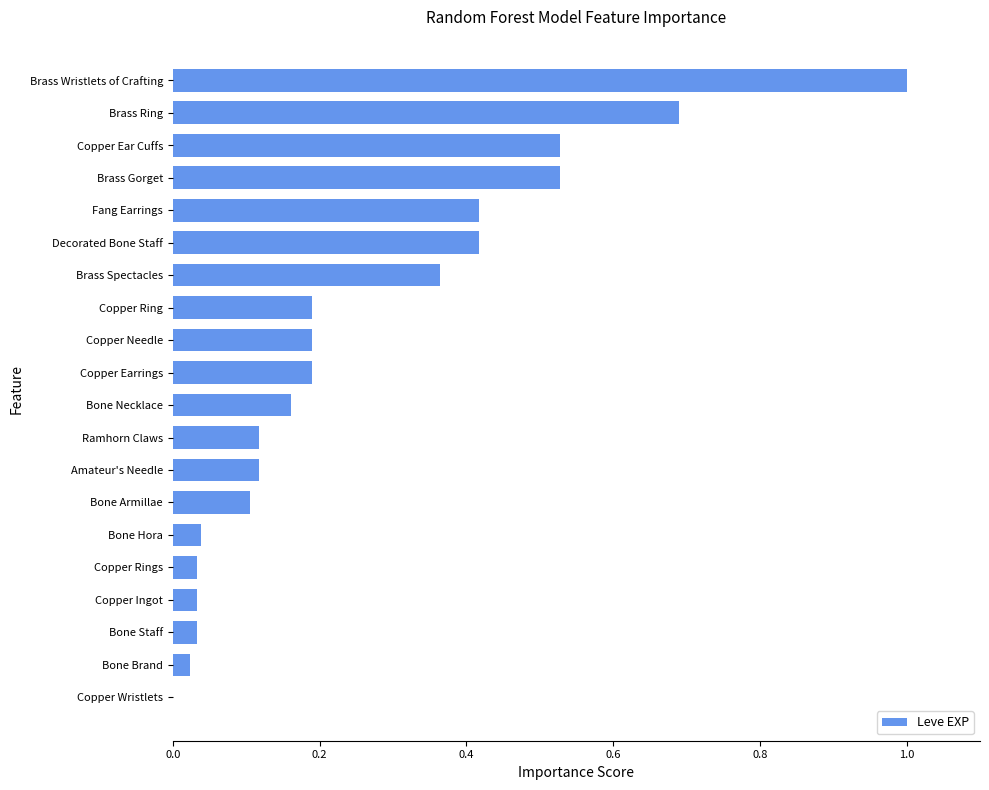

What is the sum of all values?

5.2